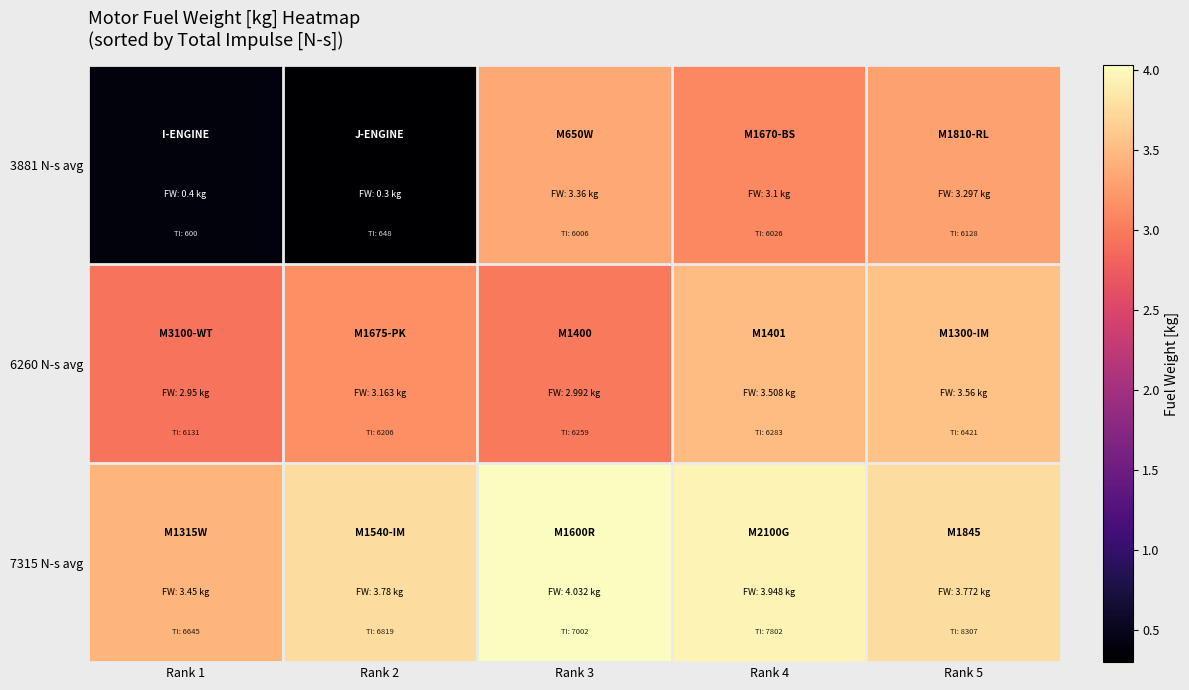

What is the total value across all series at Rank 4?

10.6